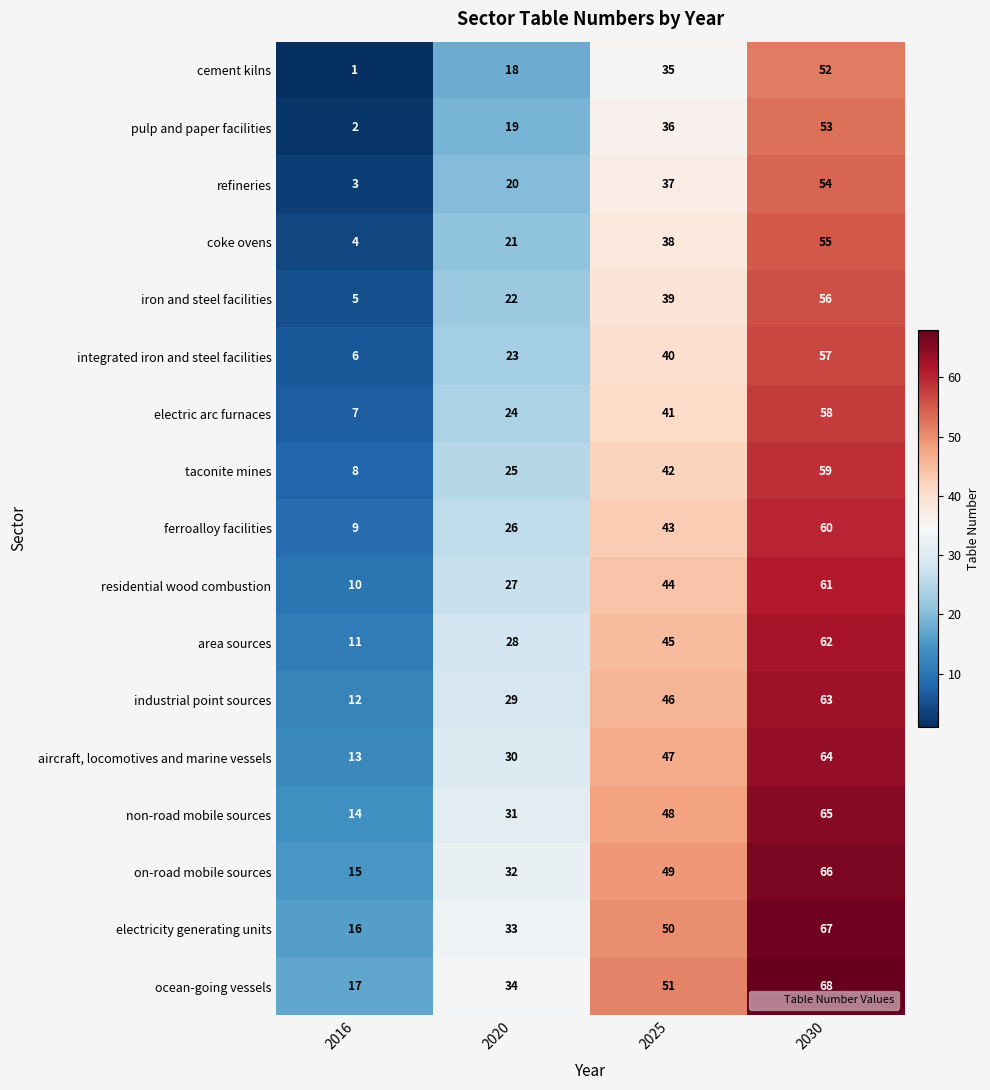

What is the greatest value displayed?

68